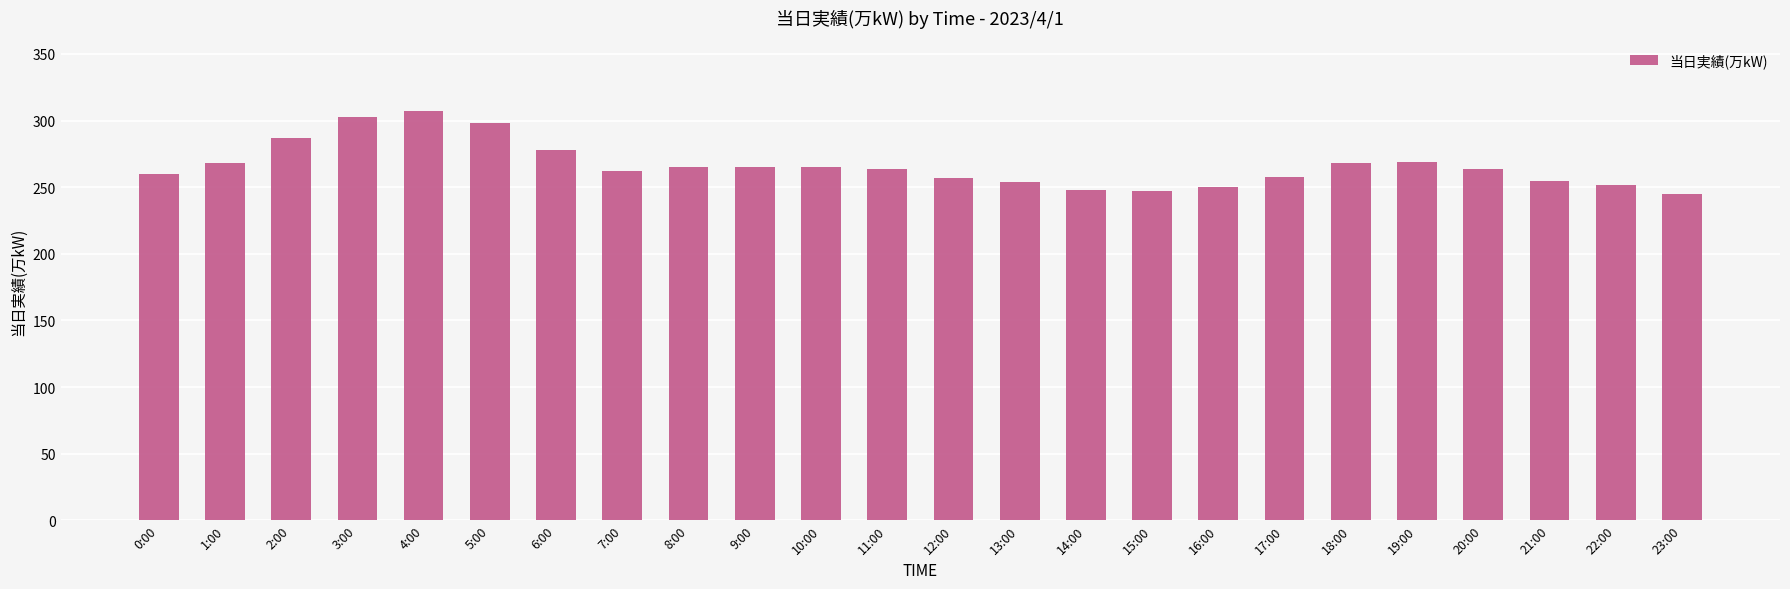

Does the chart contain stacked bars?

No